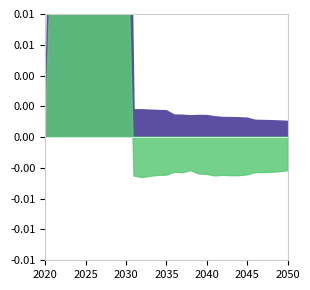

Where is the first local minimum for HDVs?

2031